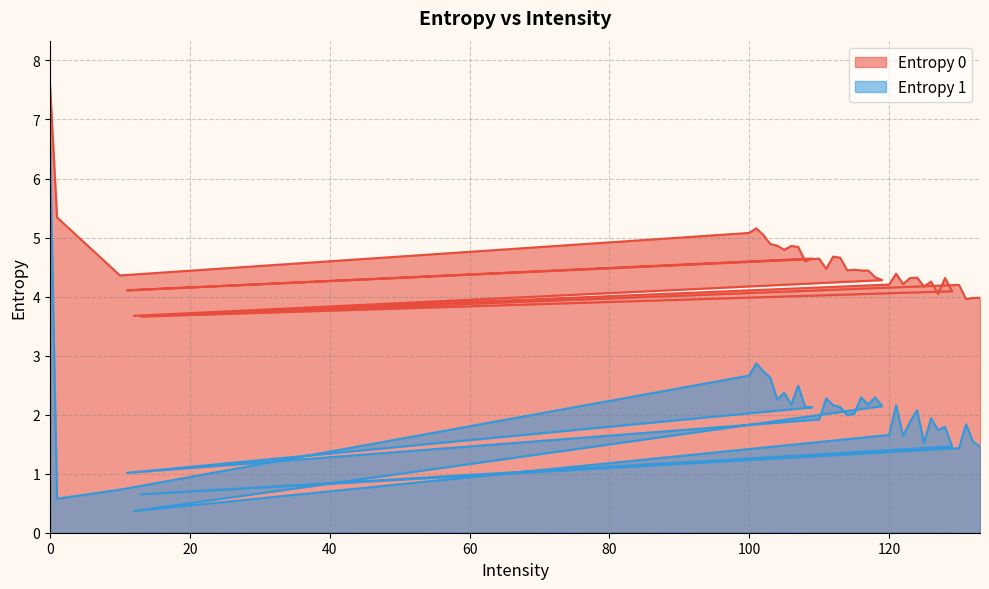

What is the label of the 33rd point from the left?

127